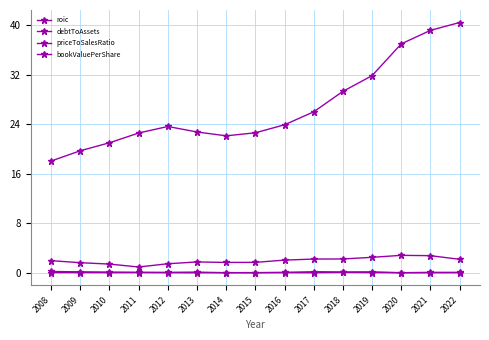

Count the number of categories in the chart.

15